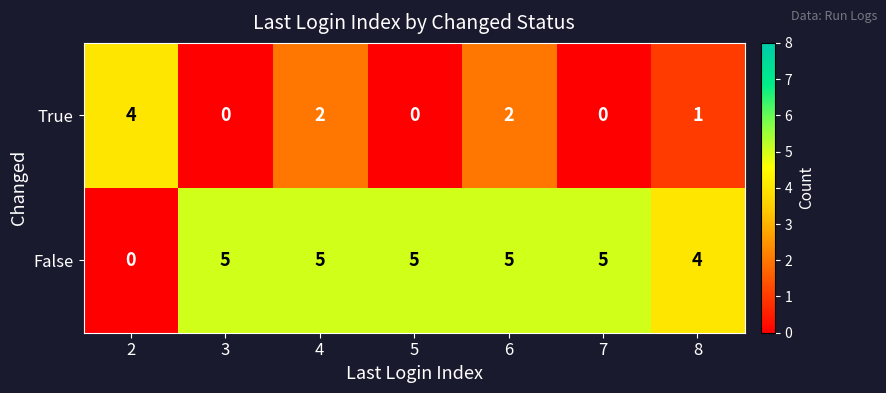

What value does the False series have at 3?

5